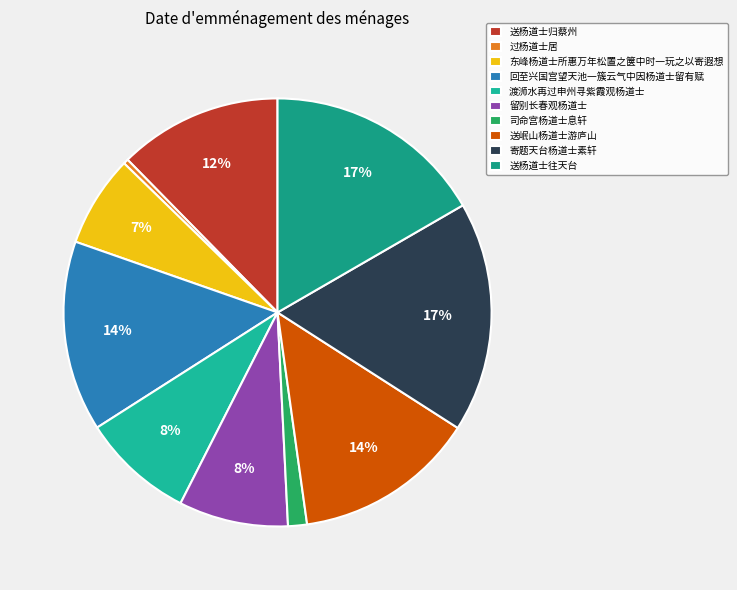

What is the ratio of the value at 送杨道士往天台 to the value at 司命宫杨道士息轩?

11.7